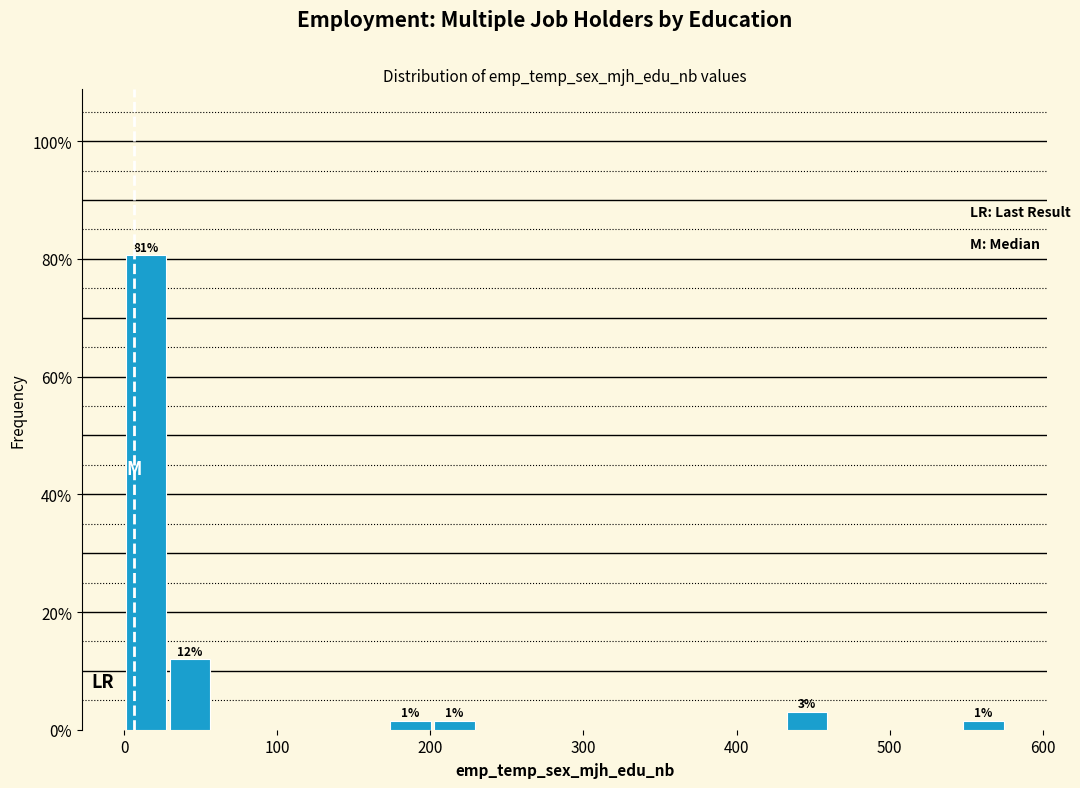

Read against the x-axis, roughly where is the centre of the tallest bar?

10